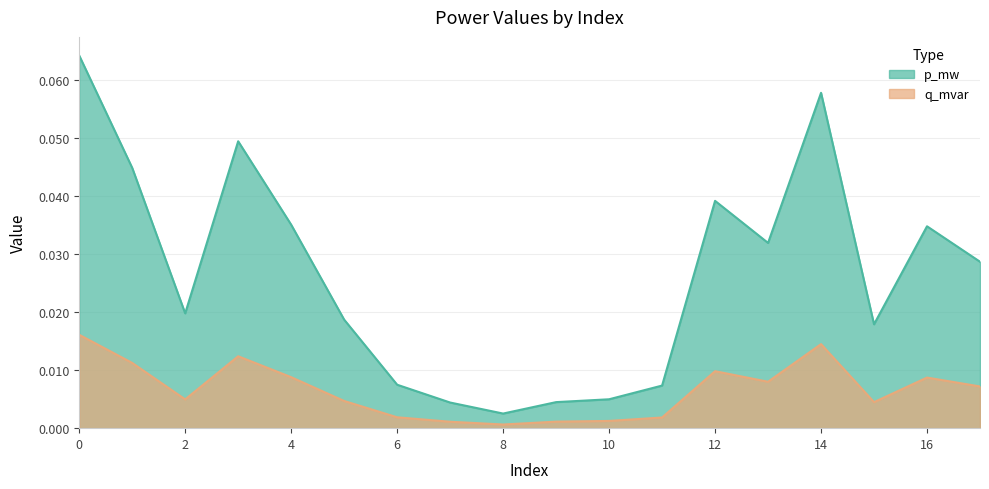

Does the chart display data point markers on the line(s)?

No